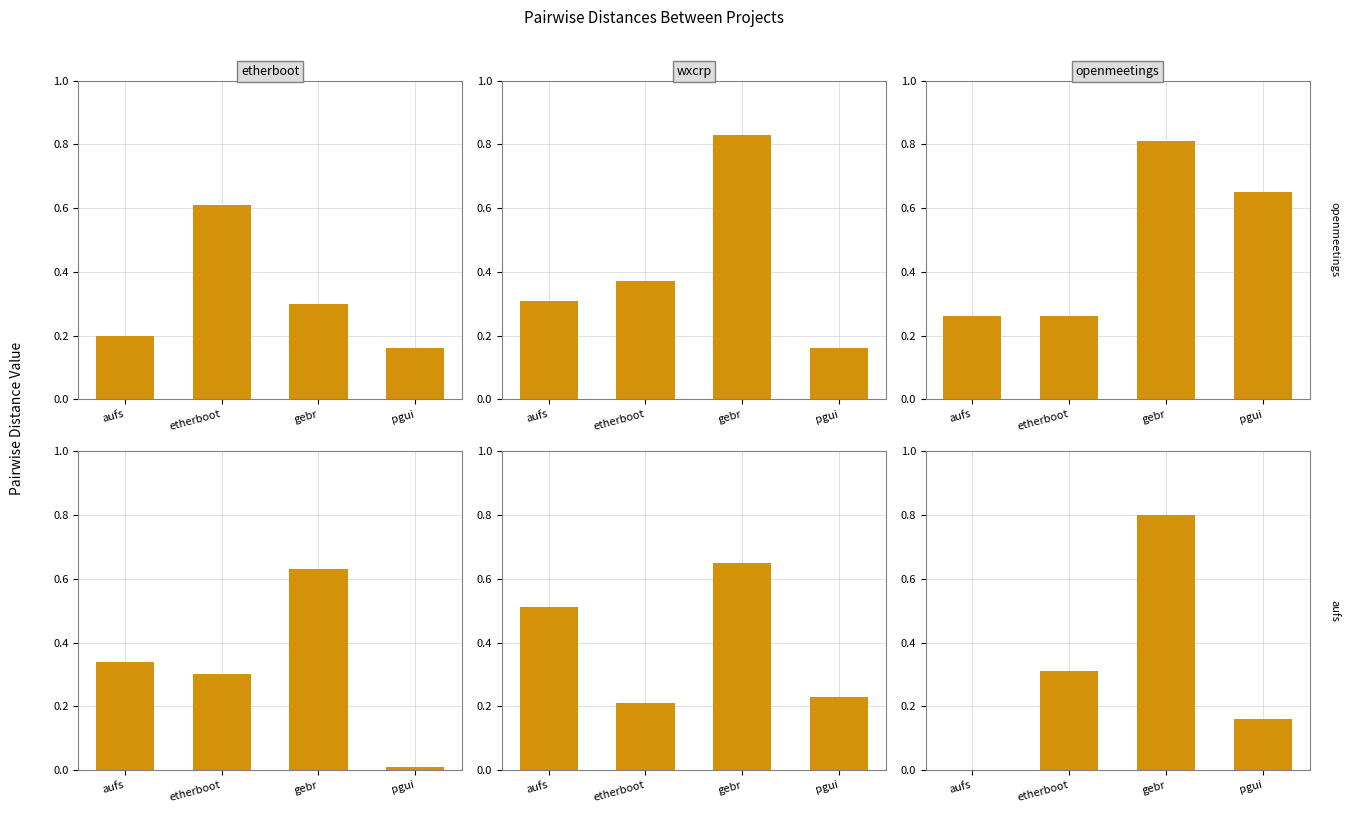

What is the average value of the aufs.csv series?

0.3